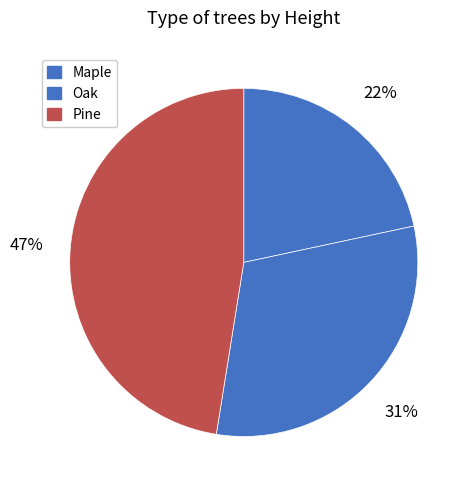

Which slice is the largest?

Pine